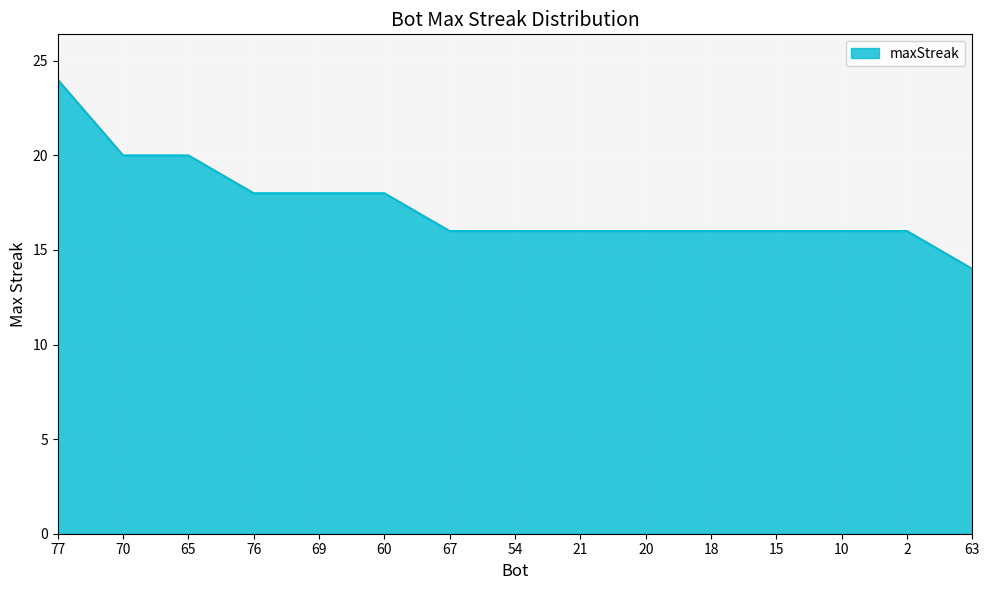

The chart shows a value of 18 at 69. True or false?

True